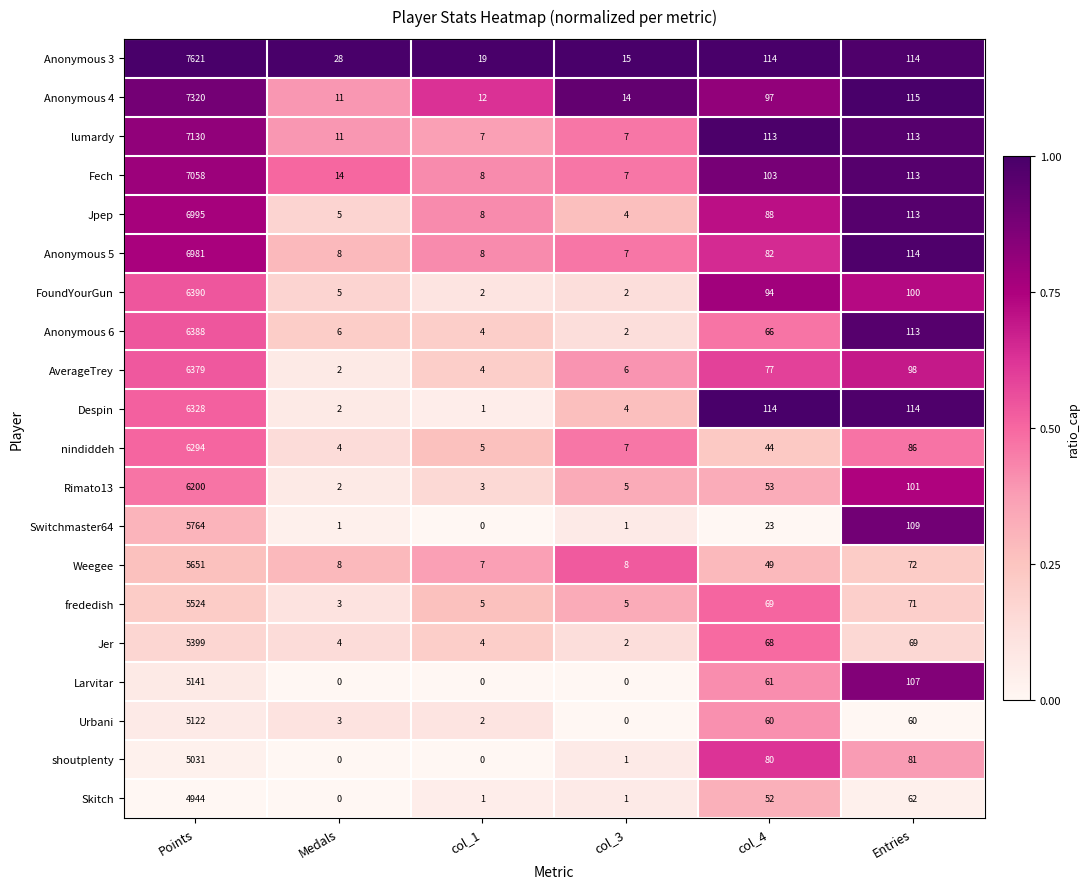

How many series are shown in this chart?

20